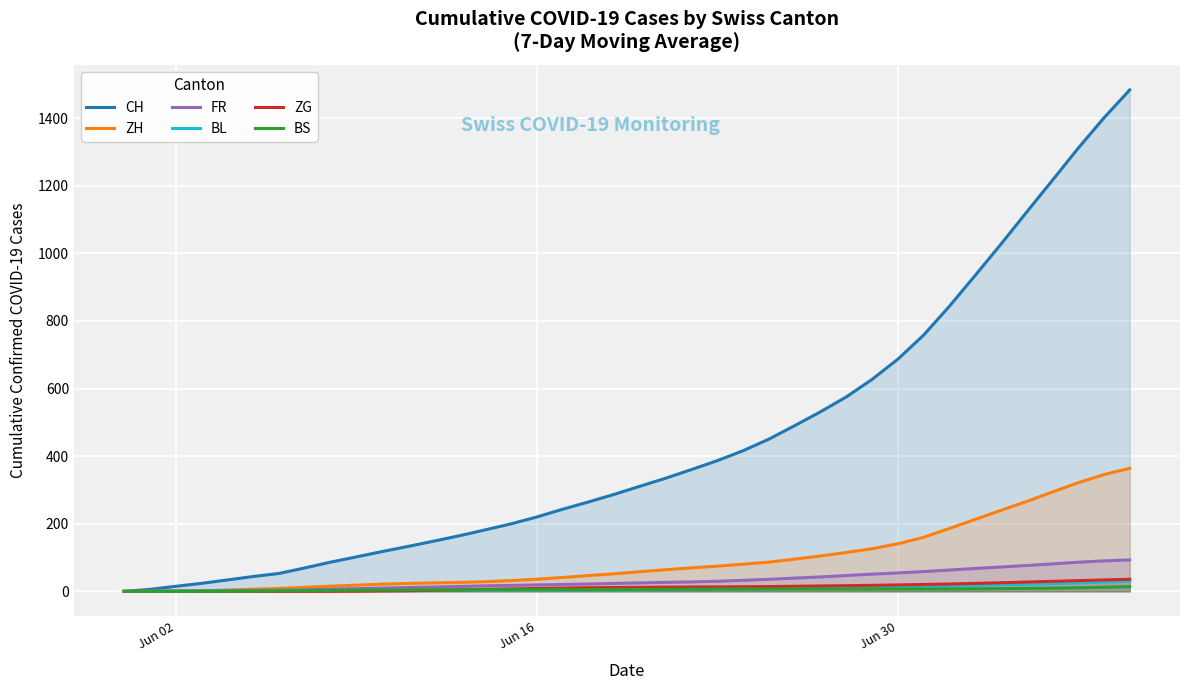

True or false: FR has more than 1 points higher than both neighbors.

False